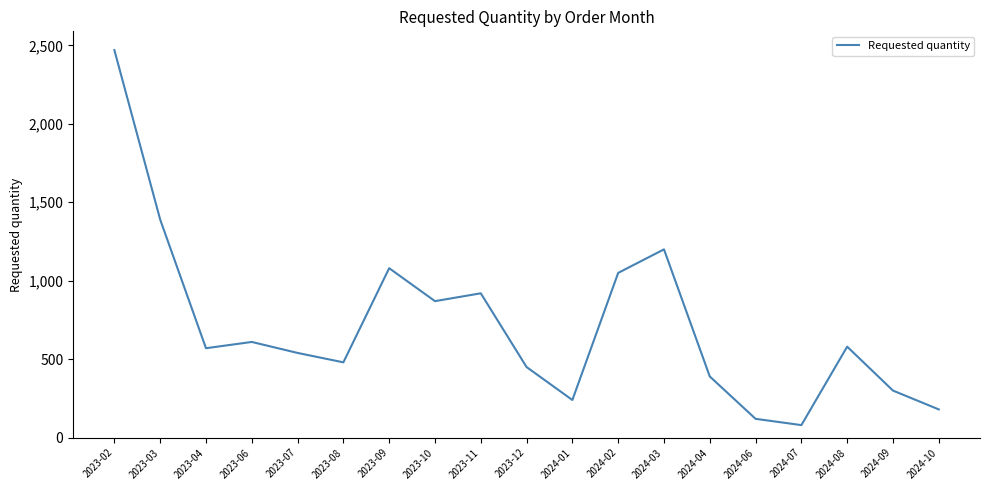

How many interior local valleys (lower than both neighbors) does the data have?

5